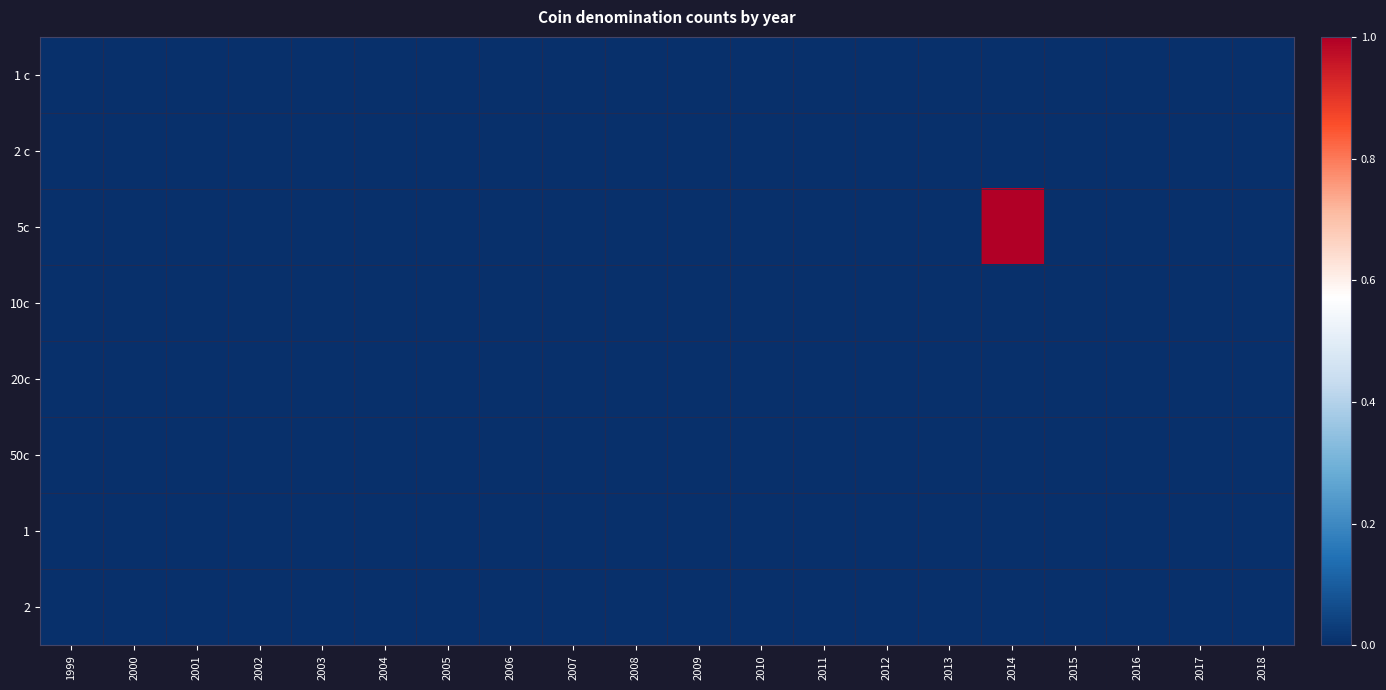

Reading right to left, transcribe all the data shown in this chart.

1 c: 2018=0	2017=0	2016=0	2015=0	2014=0	2013=0	2012=0	2011=0	2010=0	2009=0	2008=0	2007=0	2006=0	2005=0	2004=0	2003=0	2002=0	2001=0	2000=0	1999=0
2 c: 2018=0	2017=0	2016=0	2015=0	2014=0	2013=0	2012=0	2011=0	2010=0	2009=0	2008=0	2007=0	2006=0	2005=0	2004=0	2003=0	2002=0	2001=0	2000=0	1999=0
5c: 2018=0	2017=0	2016=0	2015=0	2014=1	2013=0	2012=0	2011=0	2010=0	2009=0	2008=0	2007=0	2006=0	2005=0	2004=0	2003=0	2002=0	2001=0	2000=0	1999=0
10c: 2018=0	2017=0	2016=0	2015=0	2014=0	2013=0	2012=0	2011=0	2010=0	2009=0	2008=0	2007=0	2006=0	2005=0	2004=0	2003=0	2002=0	2001=0	2000=0	1999=0
20c: 2018=0	2017=0	2016=0	2015=0	2014=0	2013=0	2012=0	2011=0	2010=0	2009=0	2008=0	2007=0	2006=0	2005=0	2004=0	2003=0	2002=0	2001=0	2000=0	1999=0
50c: 2018=0	2017=0	2016=0	2015=0	2014=0	2013=0	2012=0	2011=0	2010=0	2009=0	2008=0	2007=0	2006=0	2005=0	2004=0	2003=0	2002=0	2001=0	2000=0	1999=0
1: 2018=0	2017=0	2016=0	2015=0	2014=0	2013=0	2012=0	2011=0	2010=0	2009=0	2008=0	2007=0	2006=0	2005=0	2004=0	2003=0	2002=0	2001=0	2000=0	1999=0
2: 2018=0	2017=0	2016=0	2015=0	2014=0	2013=0	2012=0	2011=0	2010=0	2009=0	2008=0	2007=0	2006=0	2005=0	2004=0	2003=0	2002=0	2001=0	2000=0	1999=0